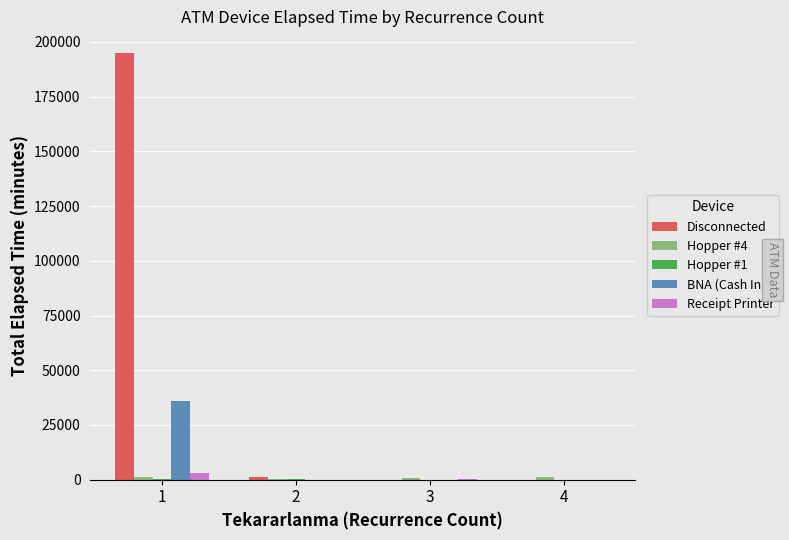

What is the greatest value displayed?

195055